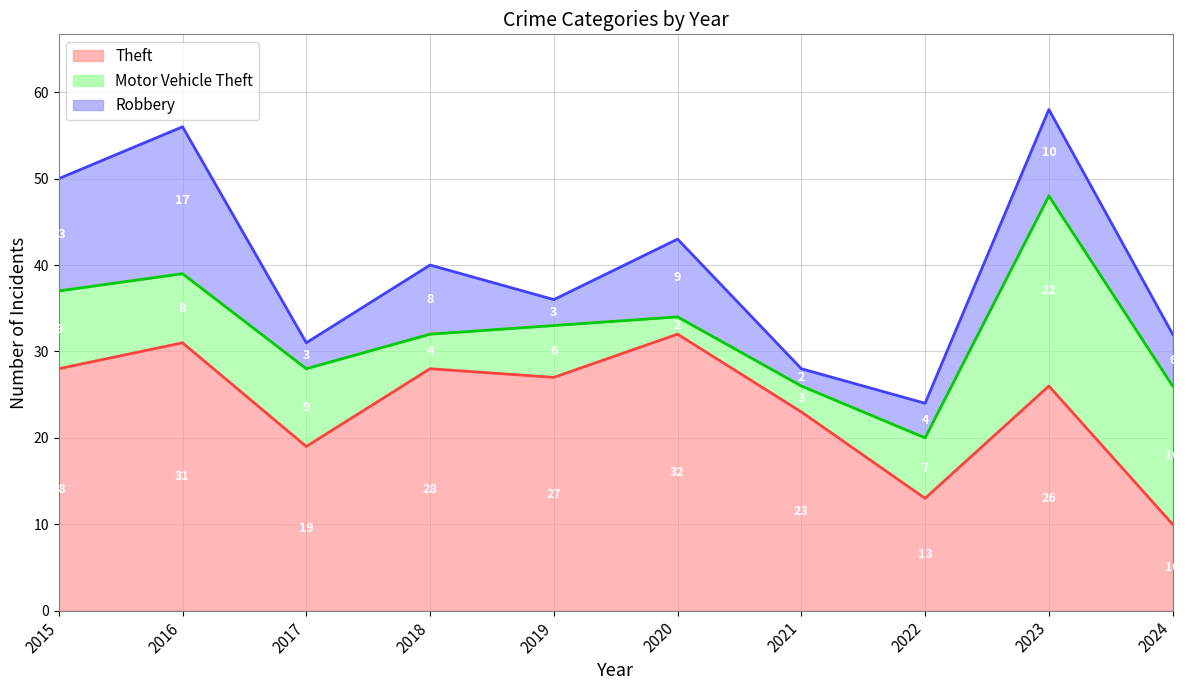

Where does the Motor Vehicle Theft series first go above 8?

2015